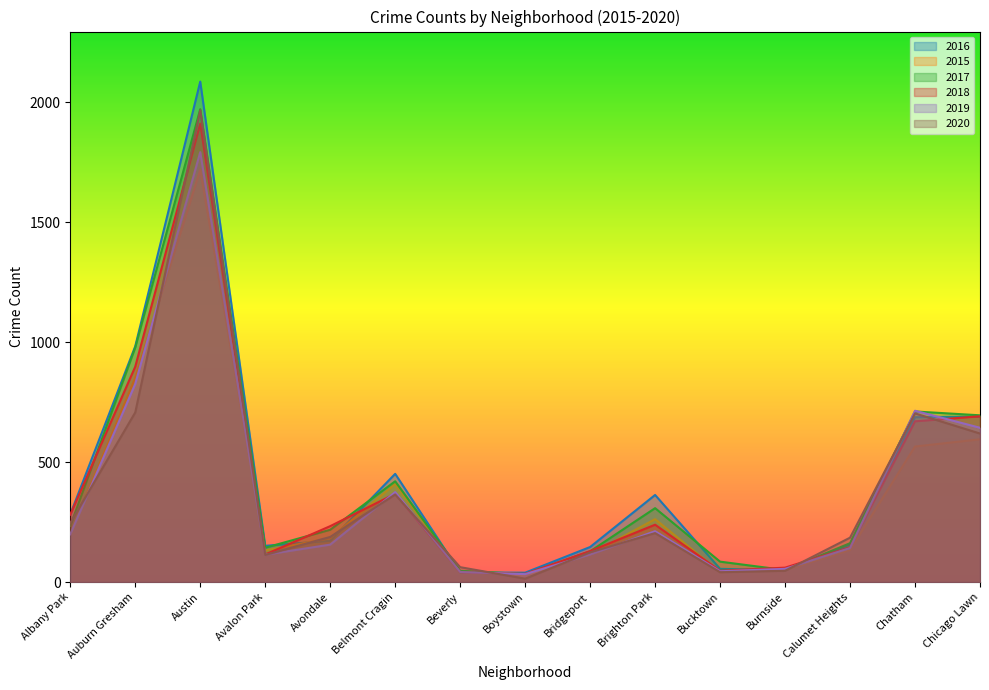

Reading right to left, extract all data points from this chart.

2016: 690	687	157	49	55	363	146	39	40	451	172	151	2086	983	282
2015: 595	565	134	50	41	262	116	30	46	409	183	132	1719	852	199
2017: 695	711	162	50	85	308	128	33	47	420	218	143	1971	978	234
2018: 691	670	145	60	47	239	129	34	41	368	233	115	1911	898	281
2019: 643	714	142	55	45	212	115	33	42	375	156	114	1792	826	199
2020: 619	703	185	47	41	204	124	14	62	365	188	113	1967	707	246